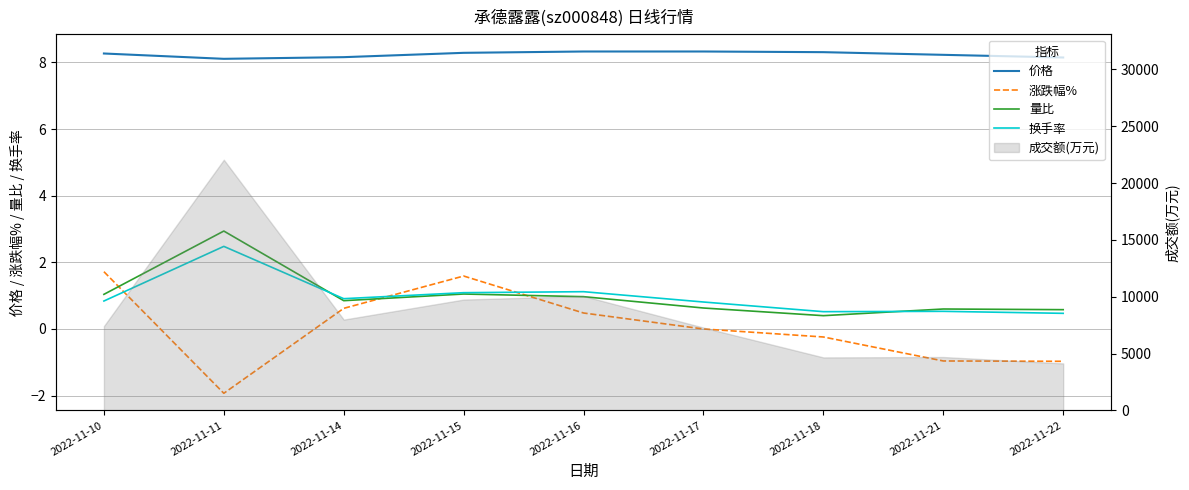

What is the difference between the maximum and minimum values in the 价格 series?

0.2